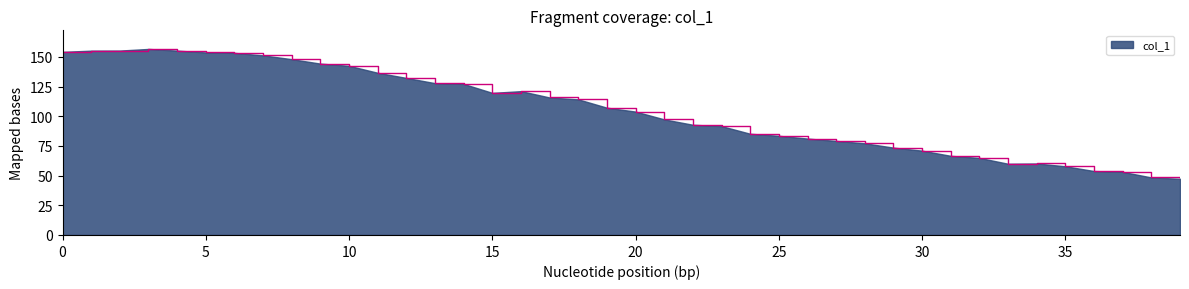

What is the difference between the maximum and minimum values?

109.3